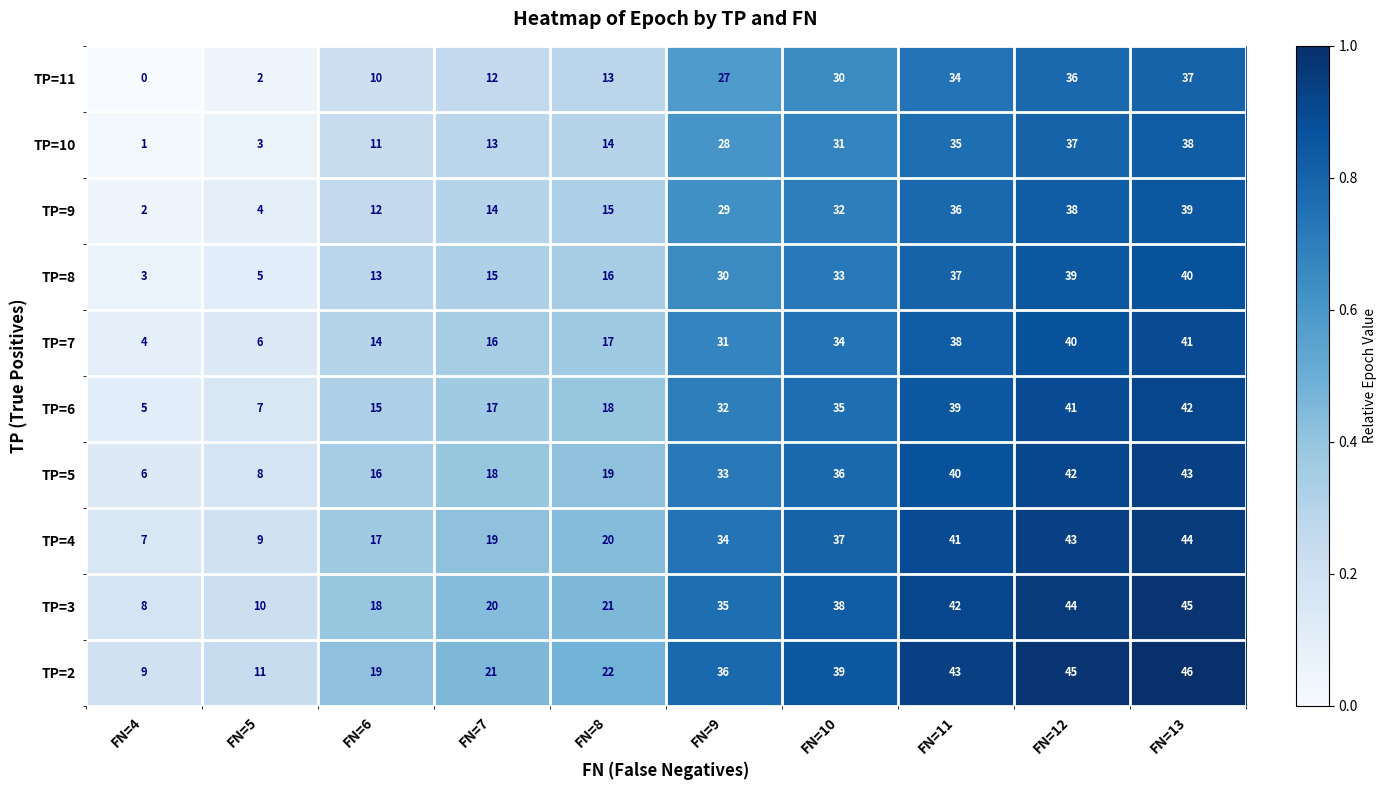

True or false: TP=8 has a value of 13 at FN=6.

True